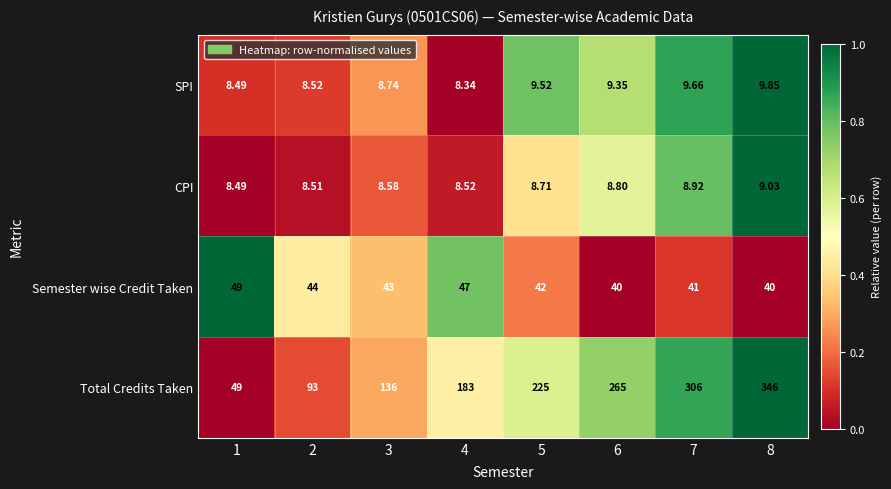

Which series changed the most between 1 and 5?

Total Credits Taken